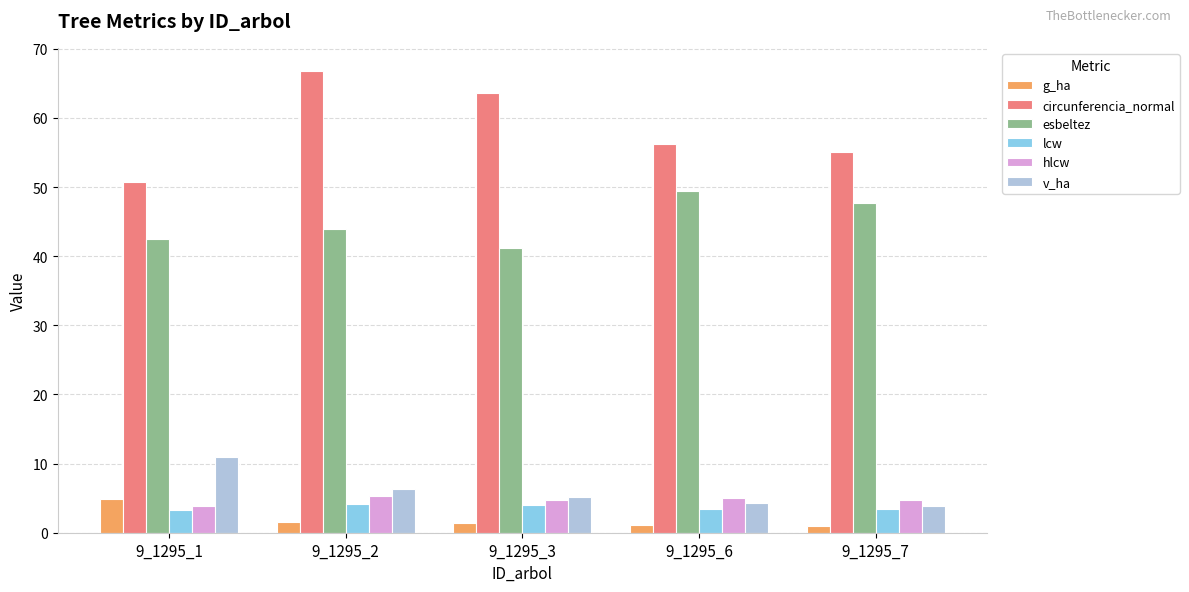

Which series has the widest spread of values?

circunferencia_normal